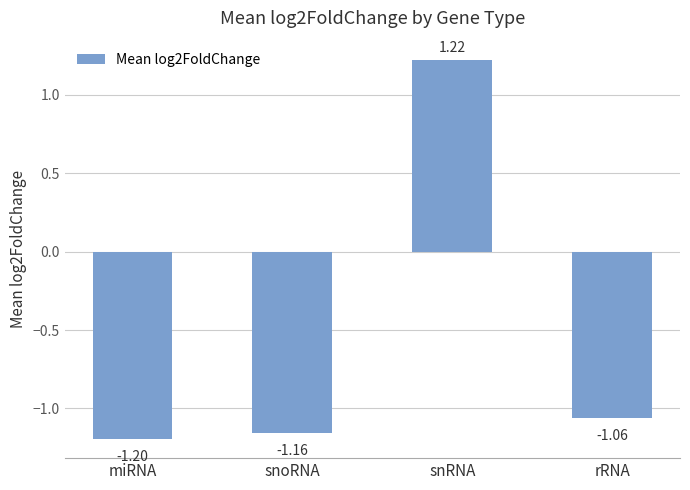

Rank the categories by value from highest to lowest.

snRNA, rRNA, snoRNA, miRNA